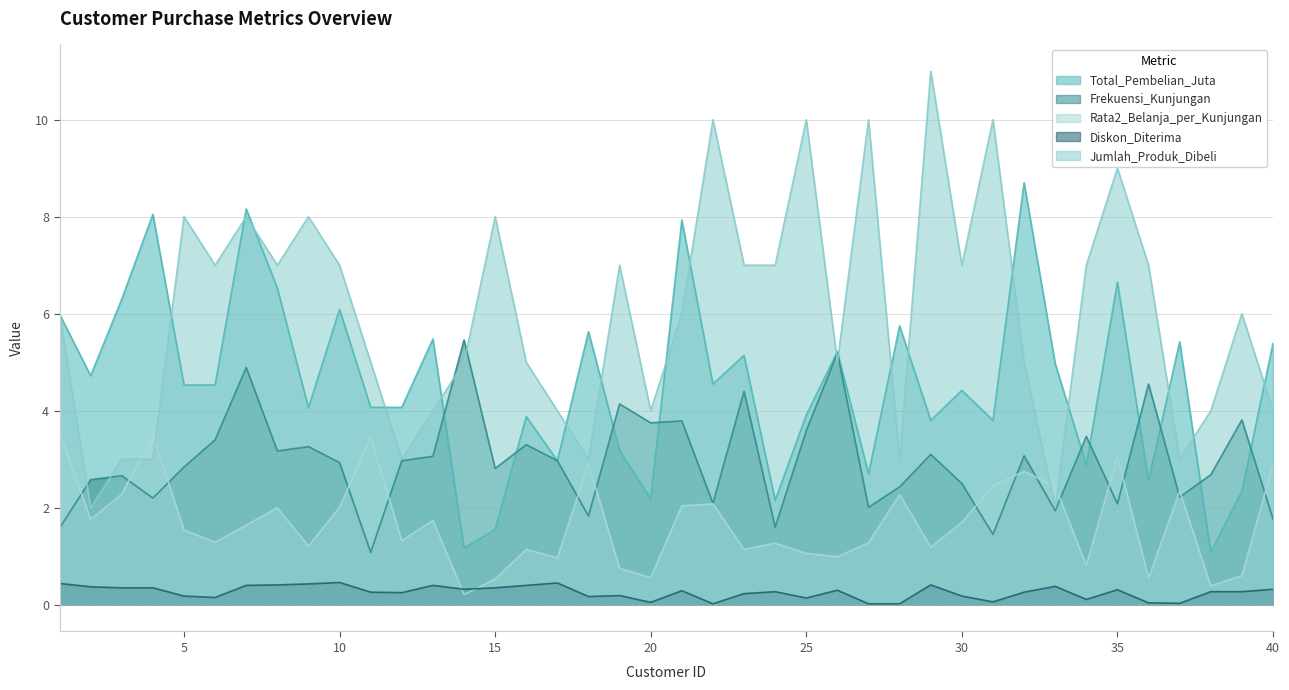

Which has a higher value, 16 or 20?

16